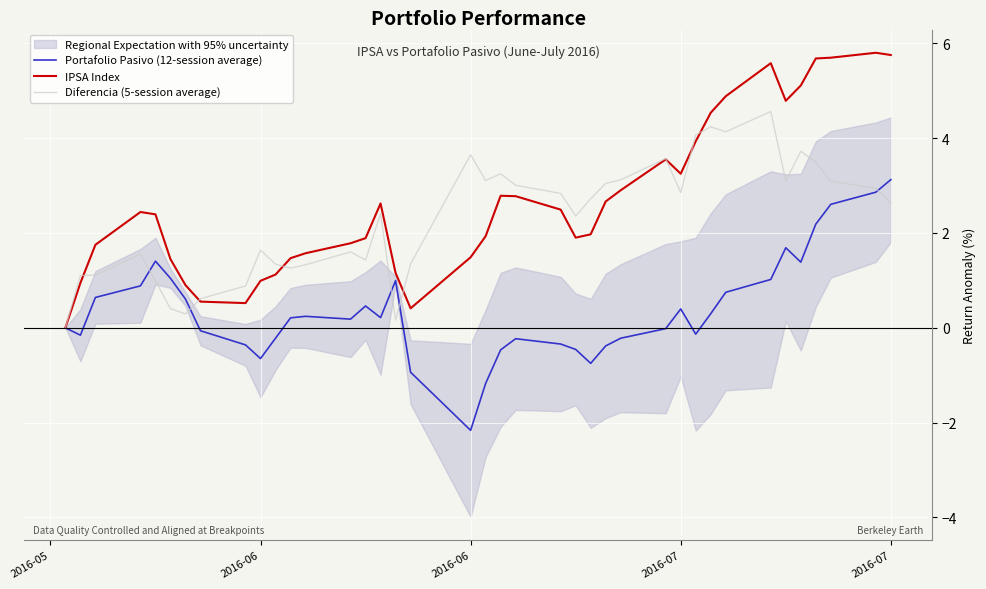

True or false: IPSA Index and Portafolio Pasivo (12-session average) cross at least once.

False